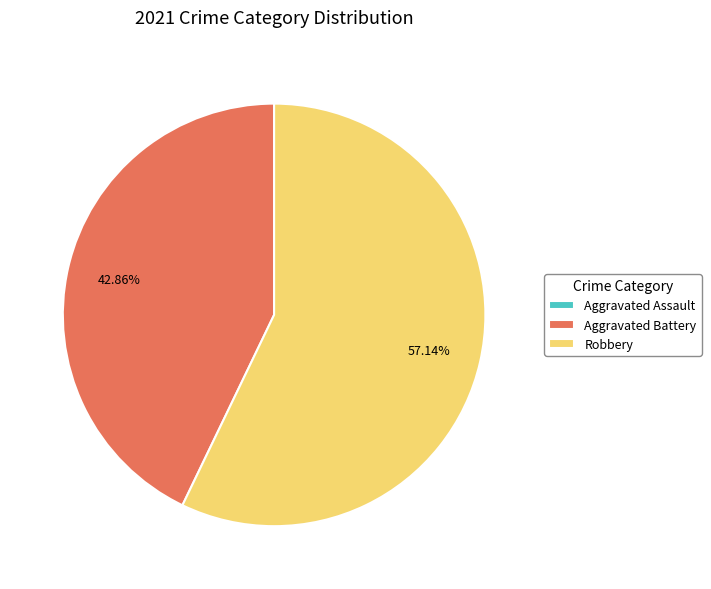

To the nearest percent, what portion does Robbery represent?

57%